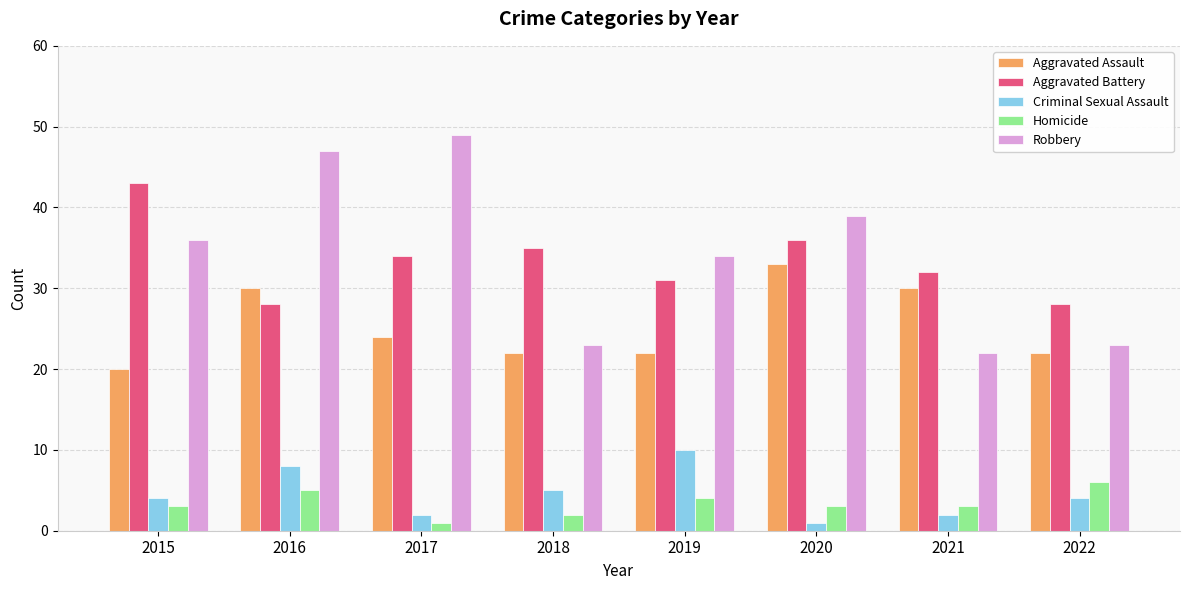

Read the Aggravated Assault value at 2018, to the nearest 5.

20